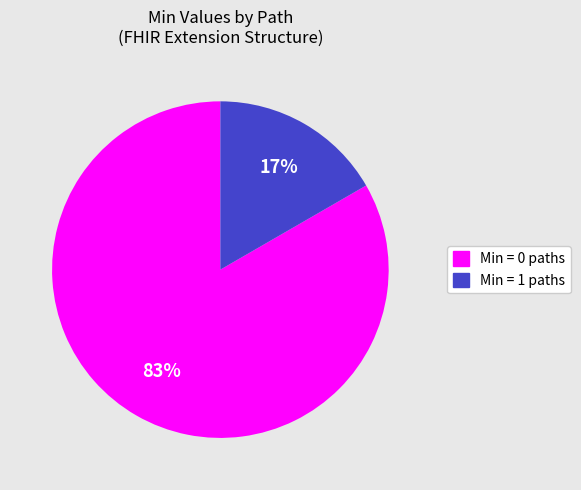

Which has a higher value, Min = 1 paths or Min = 0 paths?

Min = 0 paths